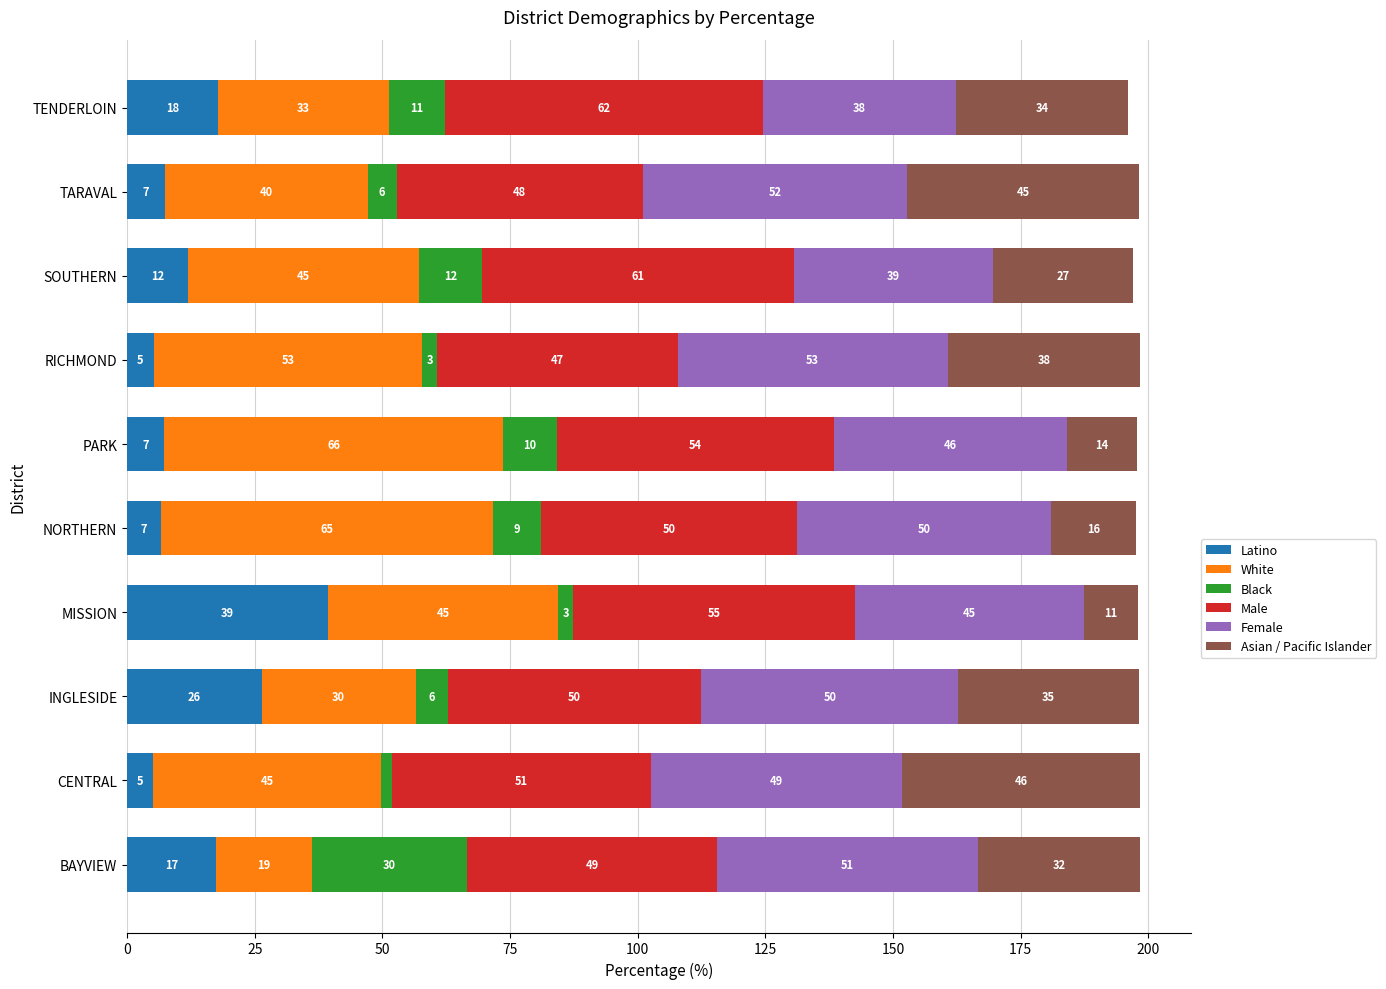

The value of Latino at NORTHERN is 6.7. True or false?

True